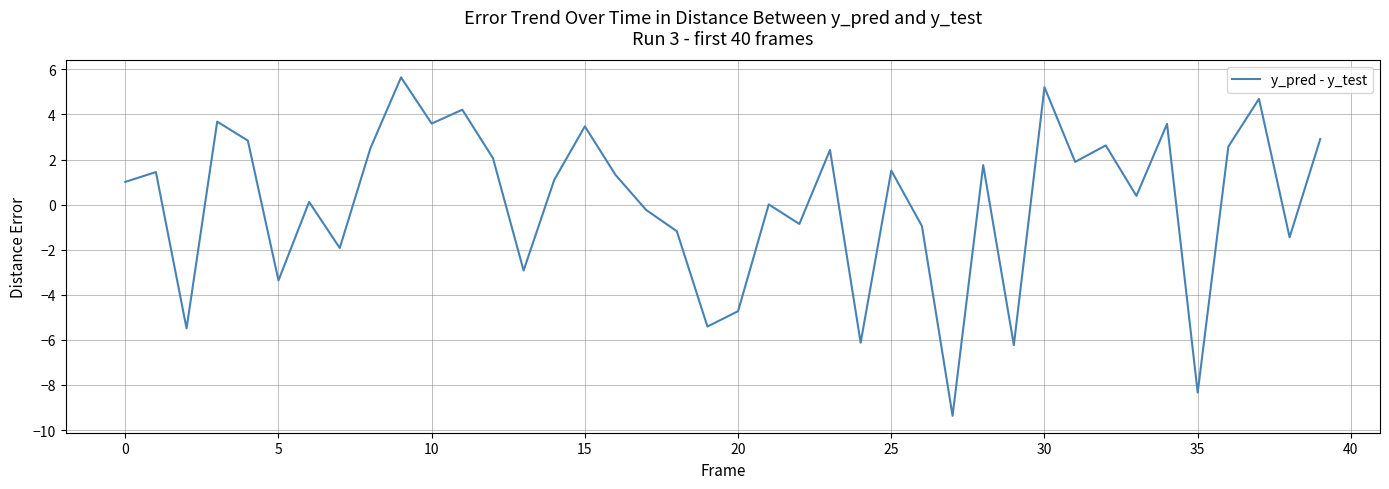

What is the difference between the maximum and minimum values?

15.0